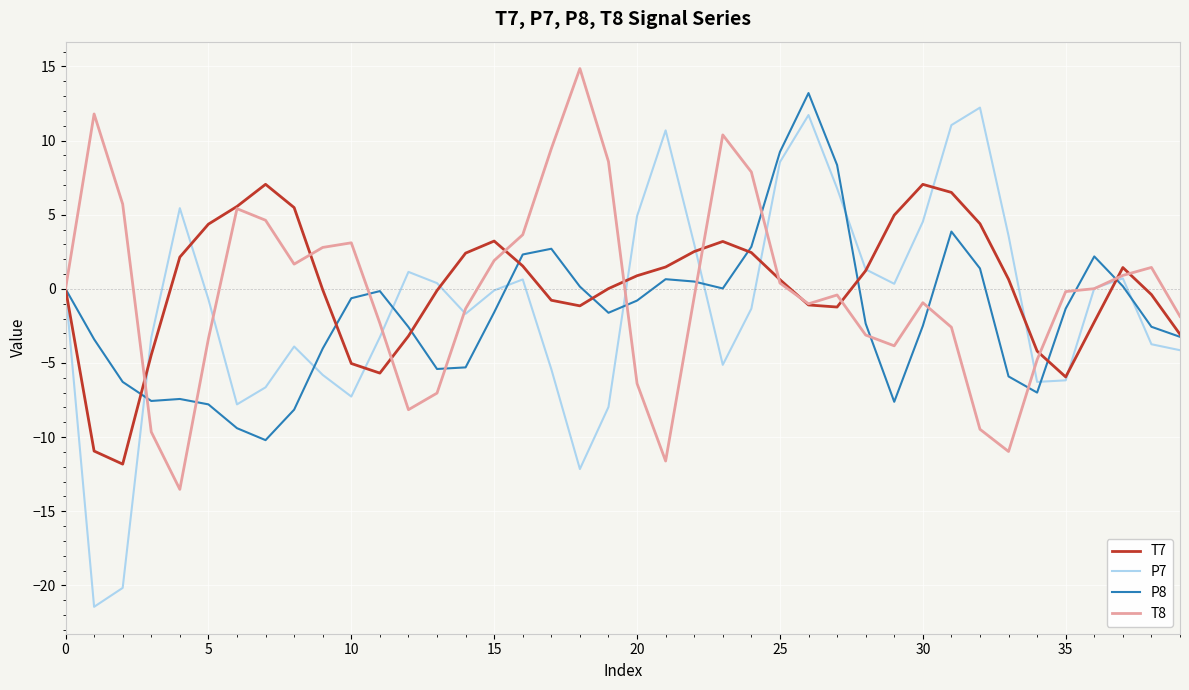

What is the smallest value displayed?

-21.4